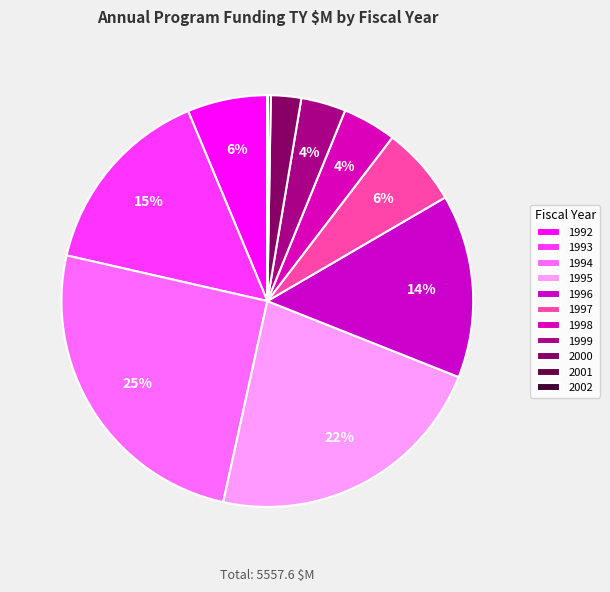

True or false: 1995 accounts for 22% of the total.

True